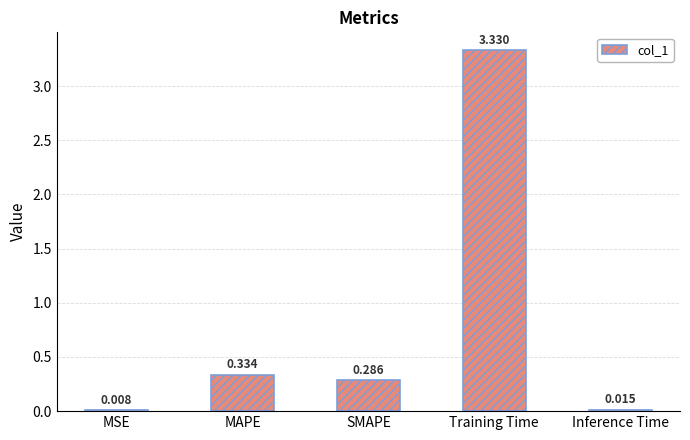

Which category has the highest value across all series?

Training Time